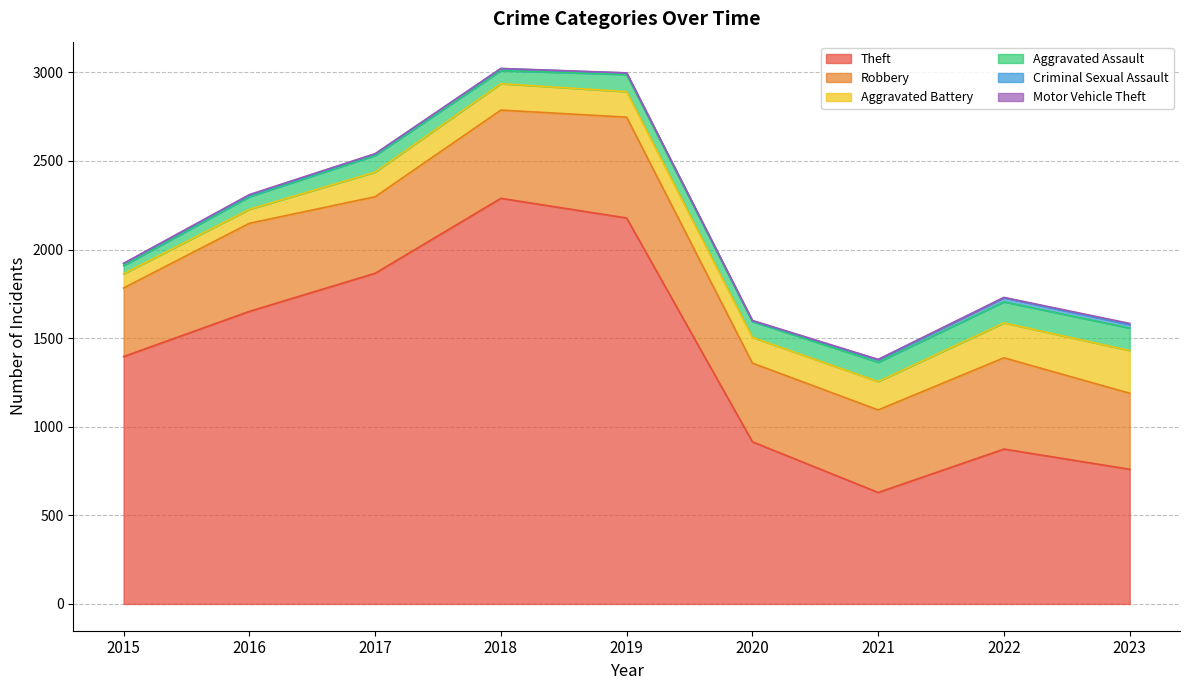

Does the chart display data point markers on the line(s)?

No